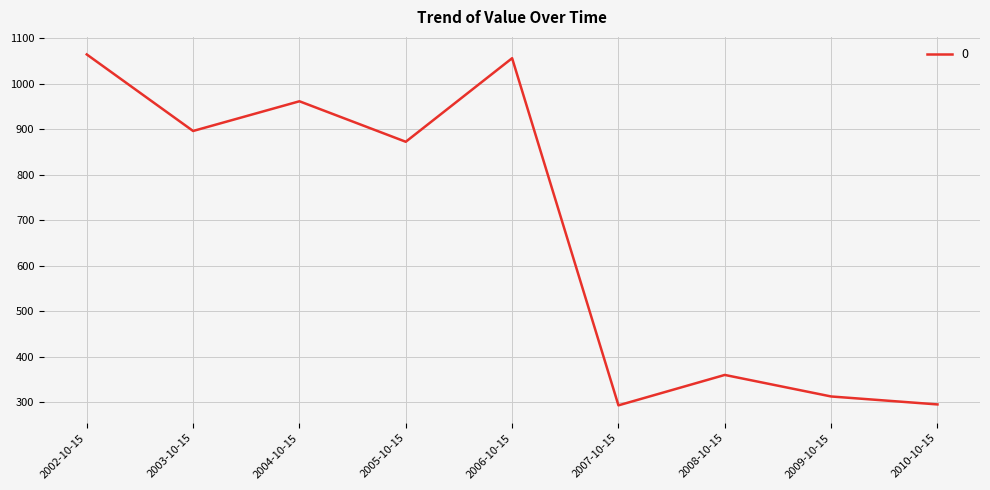

Where is the data nearest to the value 678?

2005-10-15